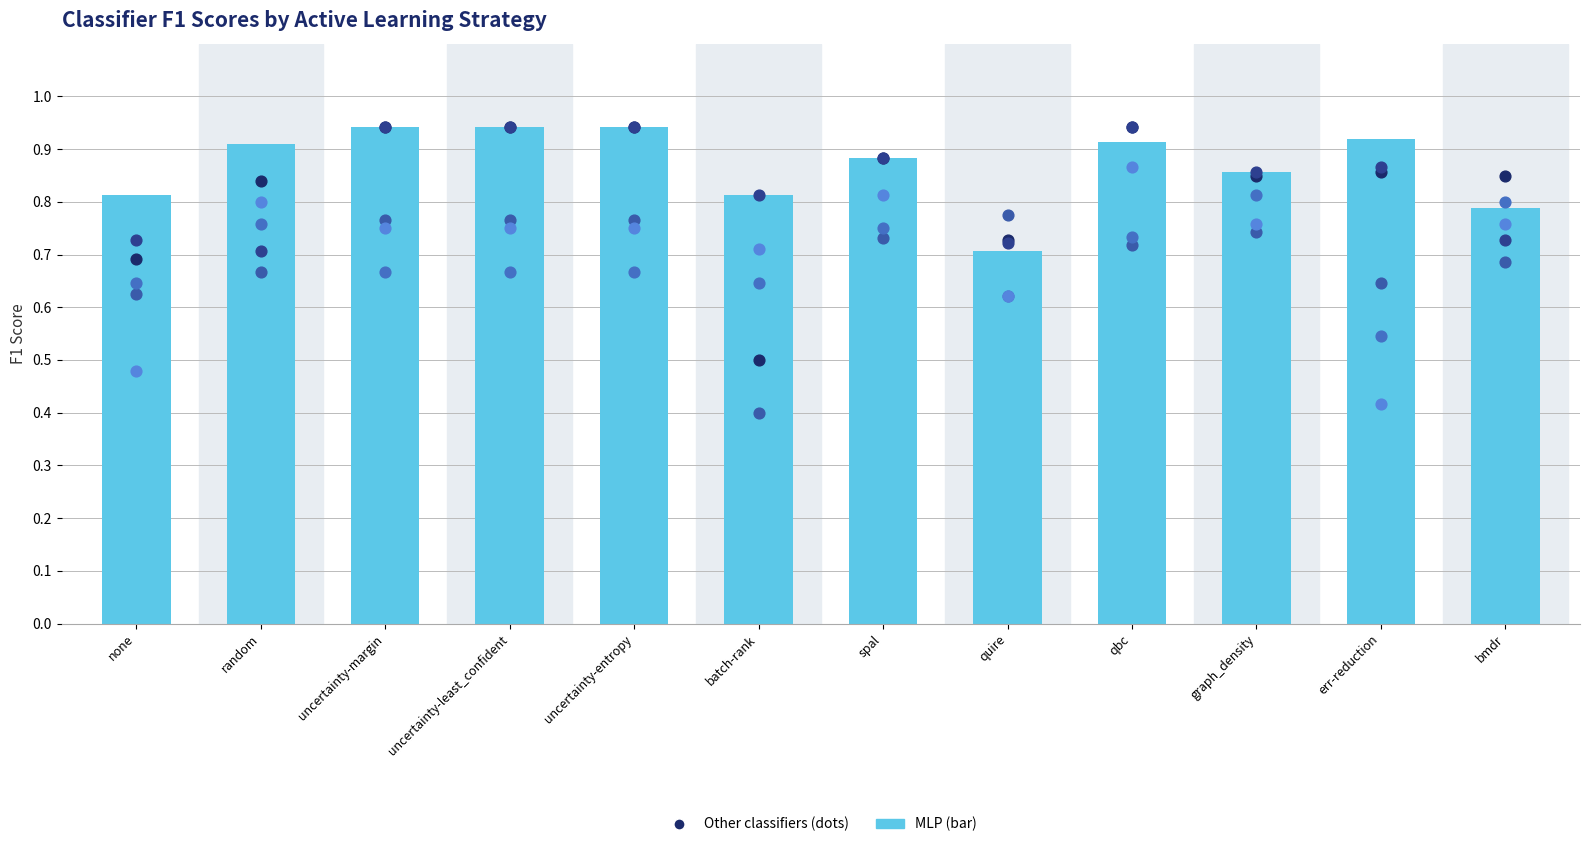

At how many categories does at least one series exceed 0?

12